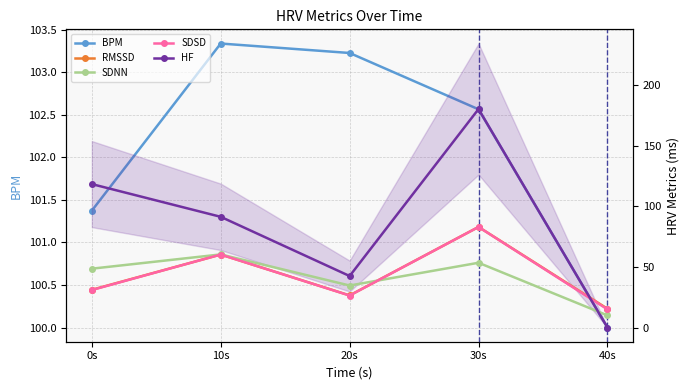

Which series changed the most between 10s and 20s?

HF